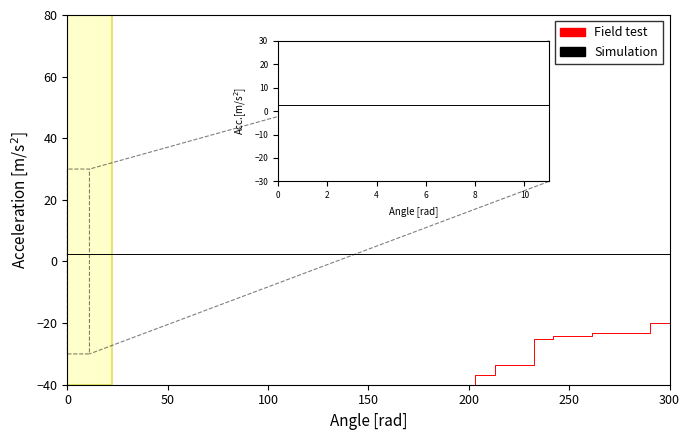

At which category is the sum across all series the highest?

39